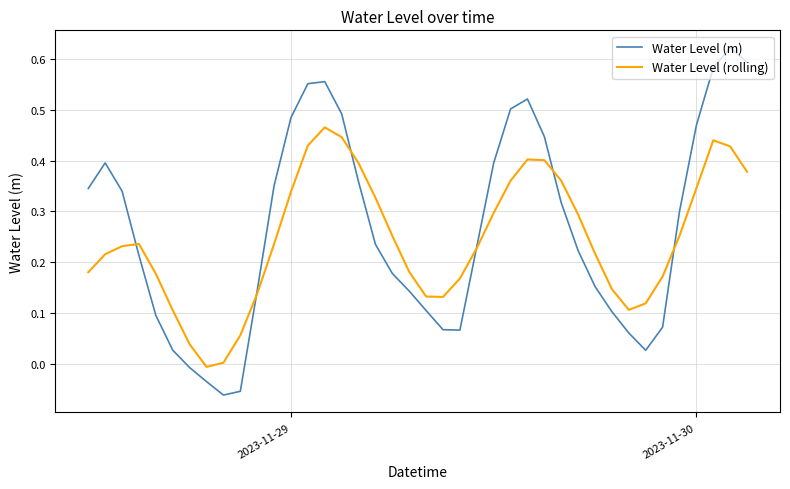

List the series in order of their peak value, lowest first.

Water Level (rolling), Water Level (m)